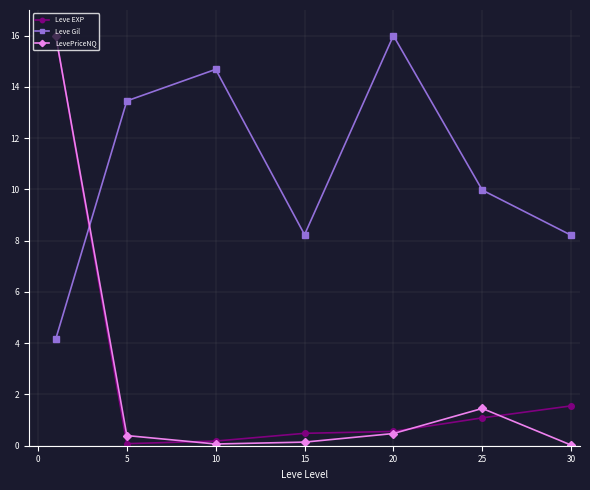

At how many categories does at least one series exceed 0?

7